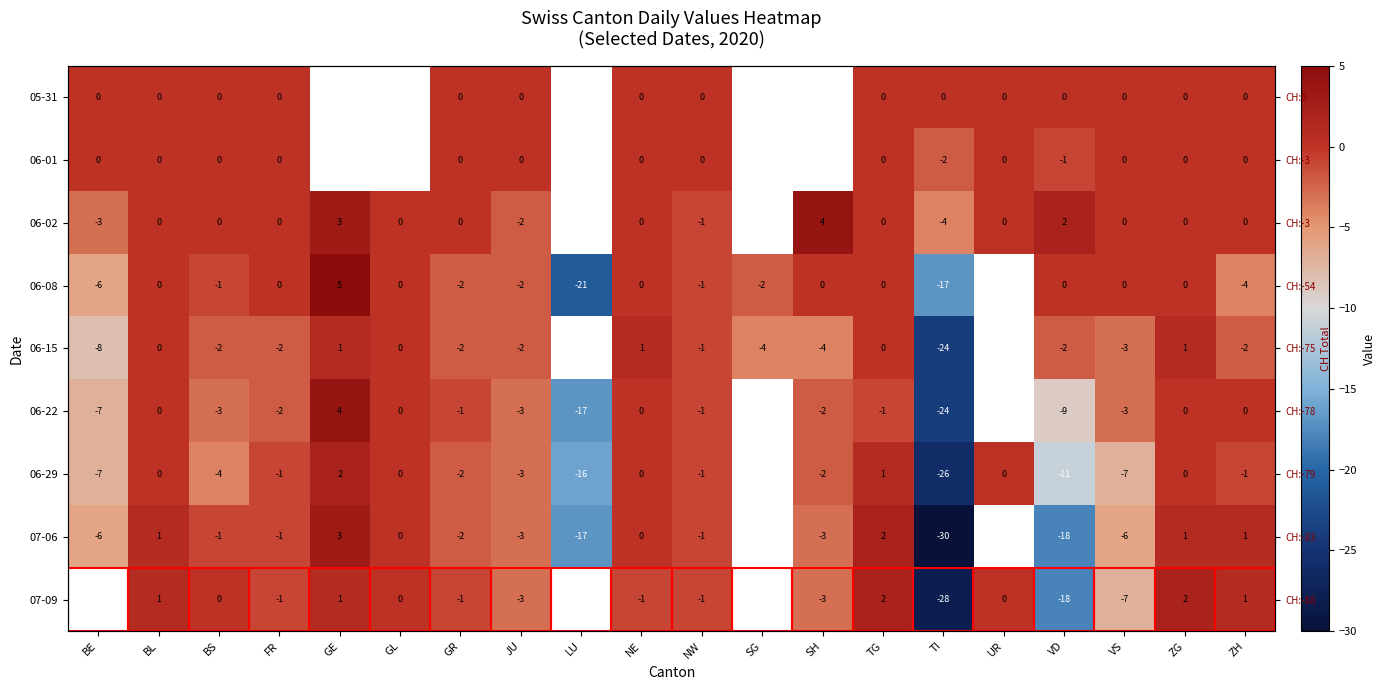

Is it true that 06-15 equals -3.0 at GR?

False